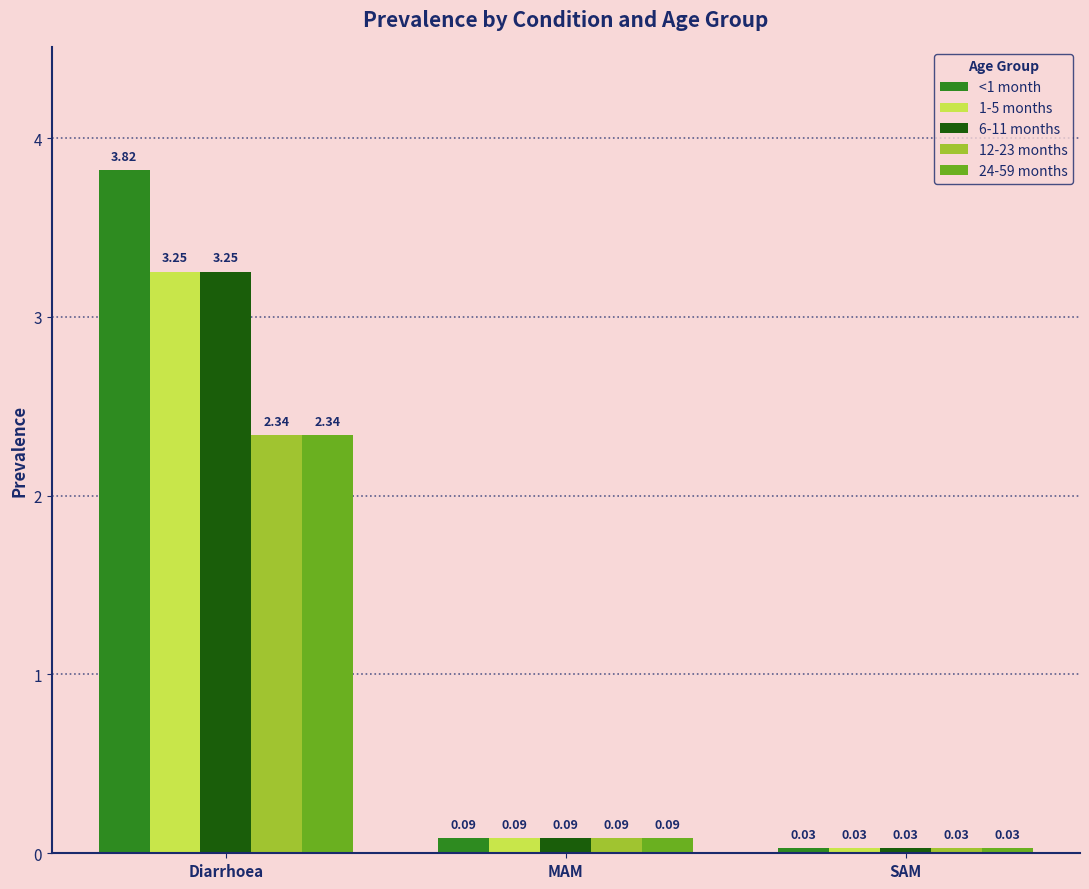

What is the average value of the 1-5 months series?

1.1